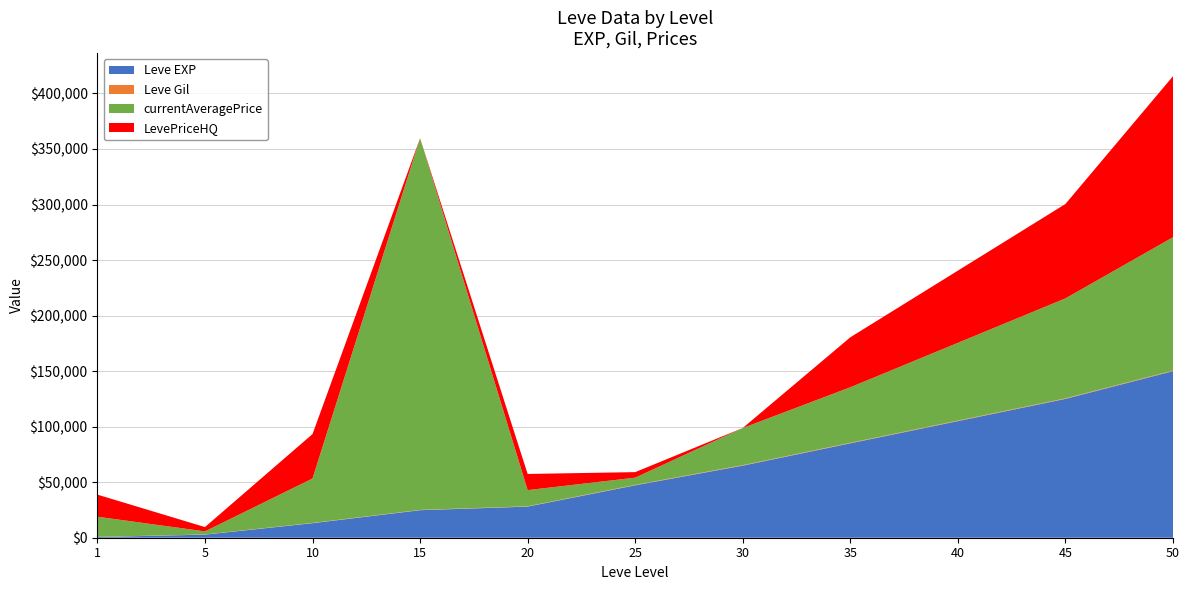

The value of Leve EXP at 25 is 47200. True or false?

True